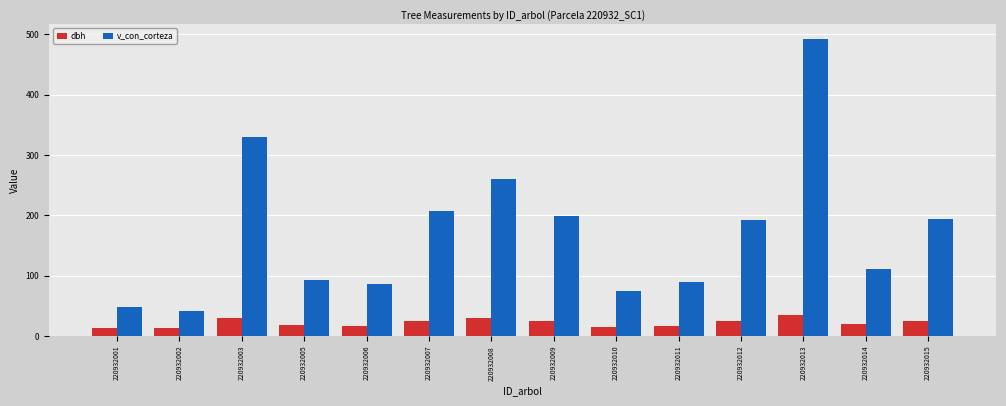

Read the dbh value at 220932009.

24.7